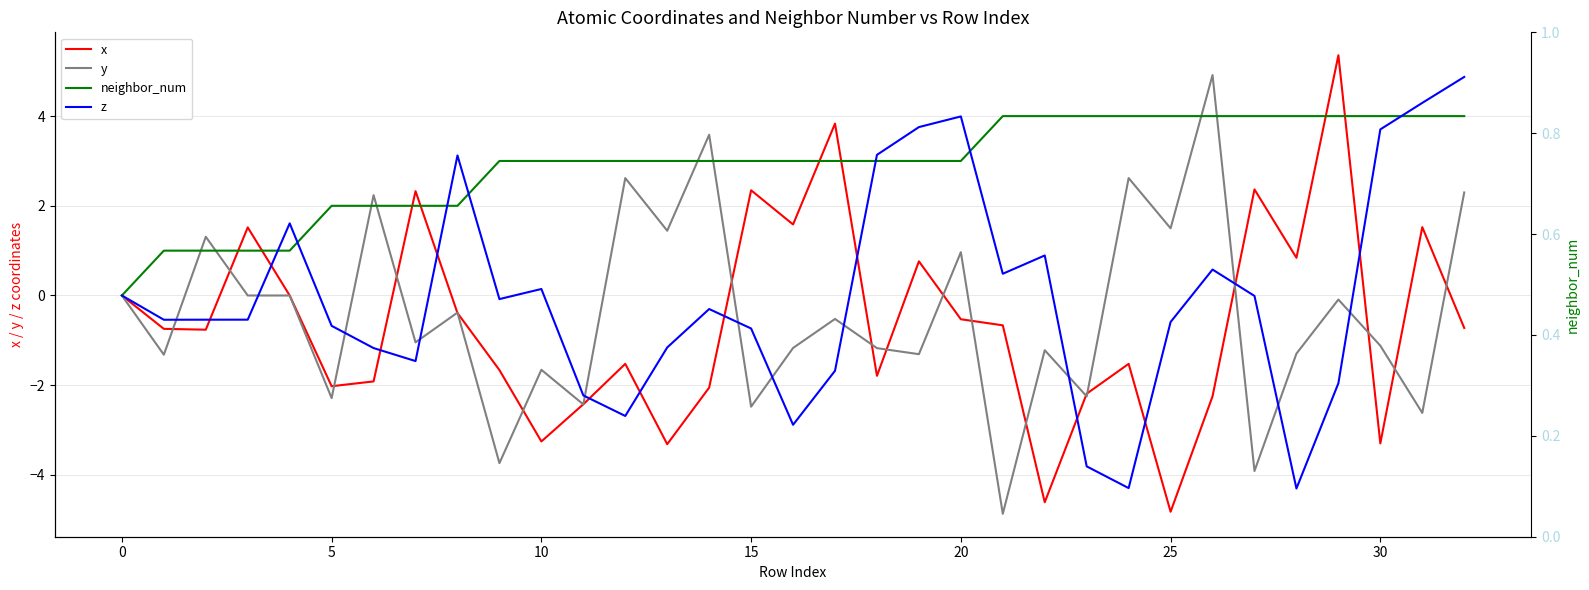

Reading left to right, extract all data points from this chart.

x: 0.0	-0.7	-0.8	1.5	0.0	-2.0	-1.9	2.3	-0.4	-1.7	-3.3	-2.4	-1.5	-3.3	-2.1	2.3	1.6	3.8	-1.8	0.8	-0.5	-0.7	-4.6	-2.2	-1.5	-4.8	-2.2	2.4	0.8	5.4	-3.3	1.5	-0.7
y: 0.0	-1.3	1.3	-0.0	-0.0	-2.3	2.2	-1.0	-0.4	-3.7	-1.7	-2.4	2.6	1.4	3.6	-2.5	-1.2	-0.5	-1.2	-1.3	1.0	-4.9	-1.2	-2.2	2.6	1.5	4.9	-3.9	-1.3	-0.1	-1.1	-2.6	2.3
neighbor_num: 0.0	1.0	1.0	1.0	1.0	2.0	2.0	2.0	2.0	3.0	3.0	3.0	3.0	3.0	3.0	3.0	3.0	3.0	3.0	3.0	3.0	4.0	4.0	4.0	4.0	4.0	4.0	4.0	4.0	4.0	4.0	4.0	4.0
z: 0.0	-0.5	-0.5	-0.5	1.6	-0.7	-1.2	-1.5	3.1	-0.1	0.1	-2.2	-2.7	-1.2	-0.3	-0.7	-2.9	-1.7	3.1	3.8	4.0	0.5	0.9	-3.8	-4.3	-0.6	0.6	-0.0	-4.3	-2.0	3.7	4.3	4.9